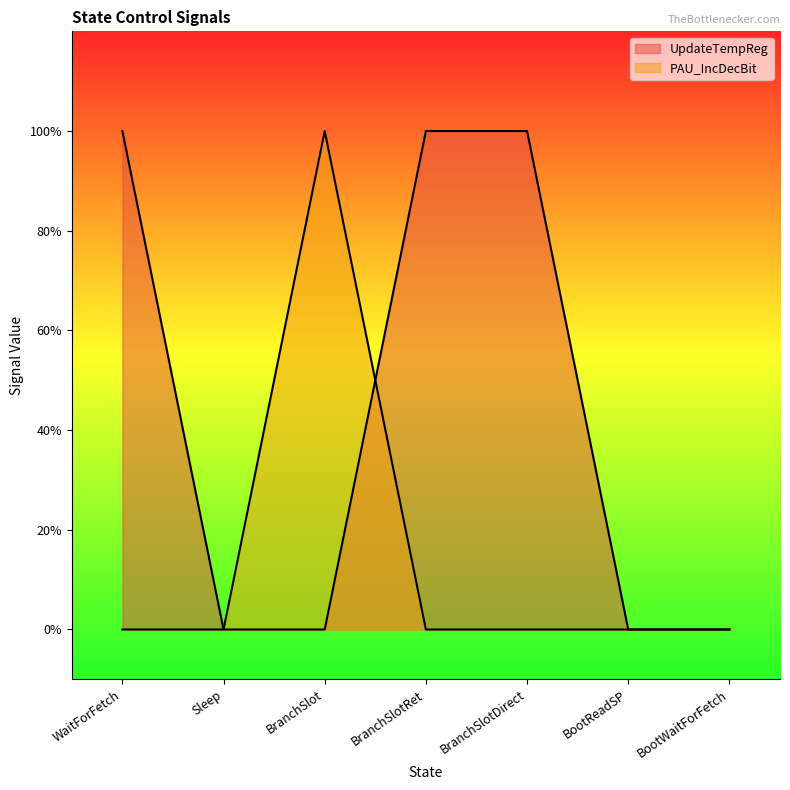

Count the number of categories in the chart.

7